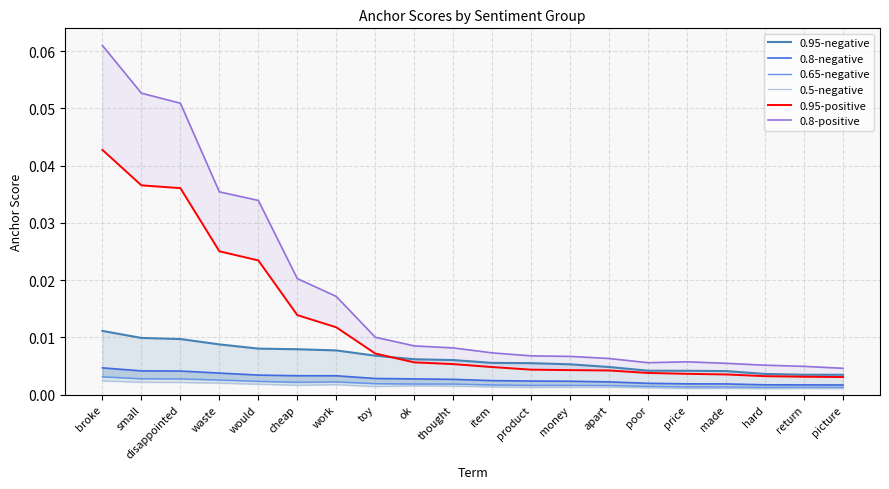

Where is 0.65-negative nearest to the value 0?

hard